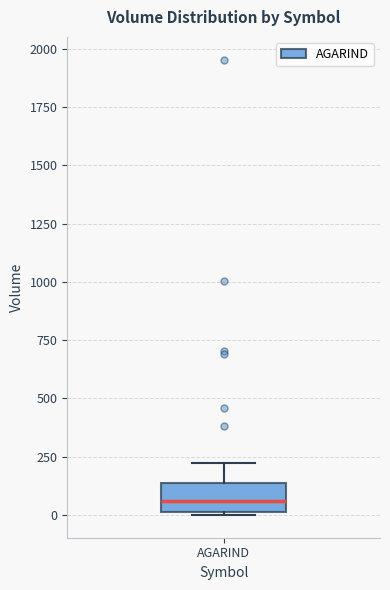

Transcribe this box plot: give where the median line is, the range the box spans, and where the two whiskers end, as read against the y-axis. The values are not printed on the chart, so give them approximately, as read against the axis.

median 50, box 0 to 150, whiskers 0 to 200